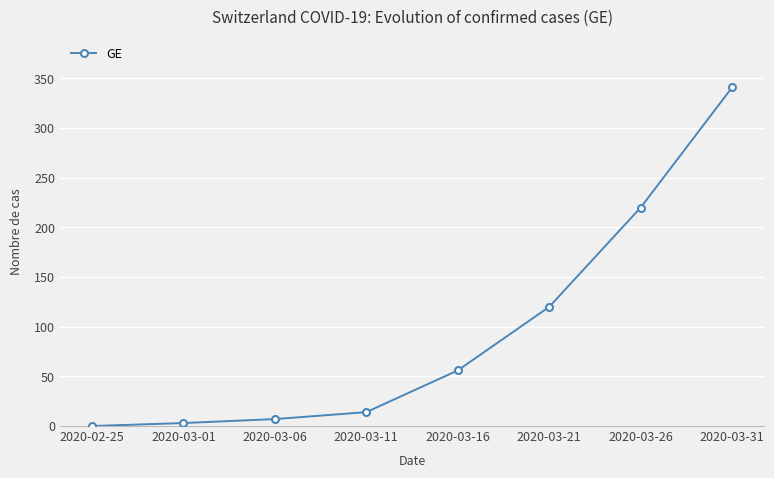

Reading left to right, extract all data points from this chart.

0	3	7	14	56	120	220	341